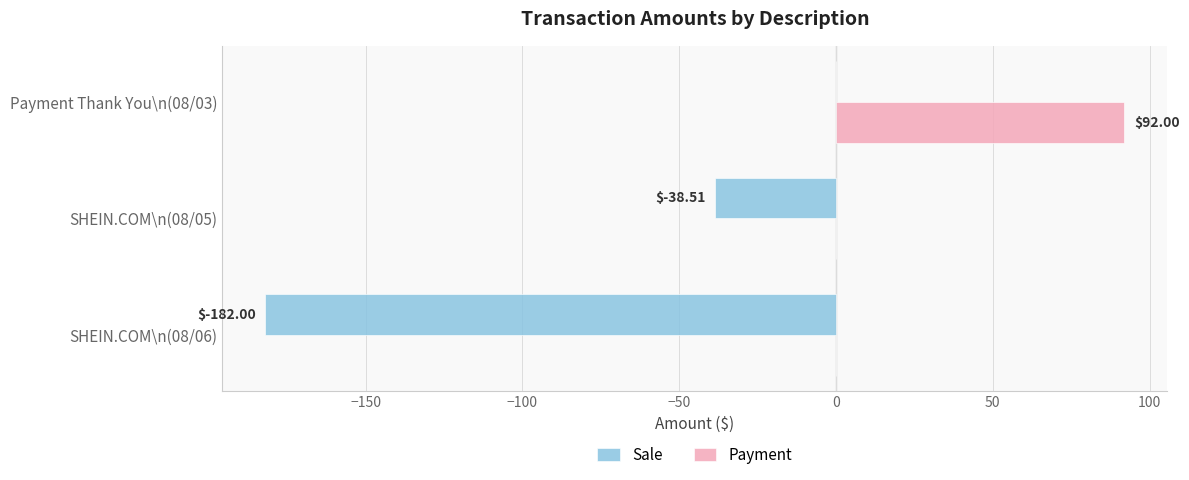

What is the total value across all series at SHEIN.COM\n(08/05)?

-38.5